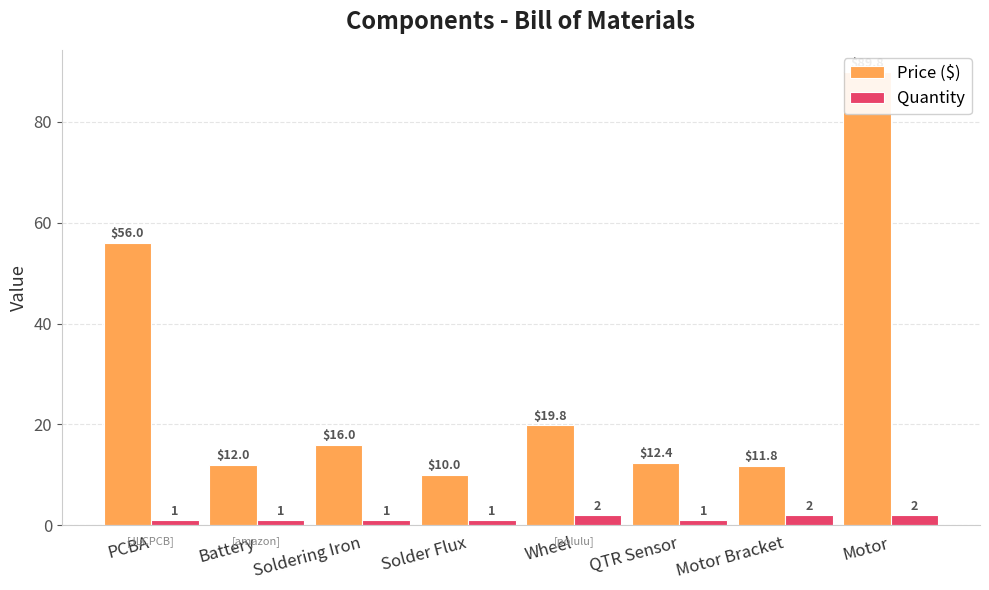

At which category is the sum across all series the highest?

Motor